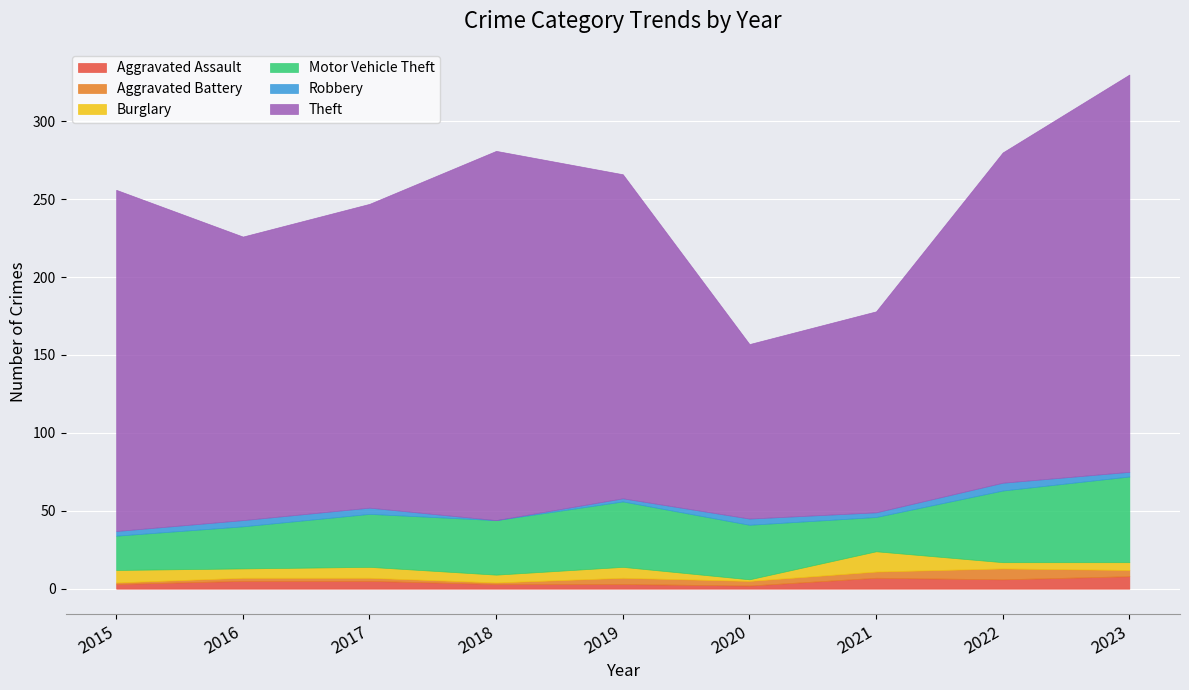

What is the value of the Robbery point at the 9th from the left?

3